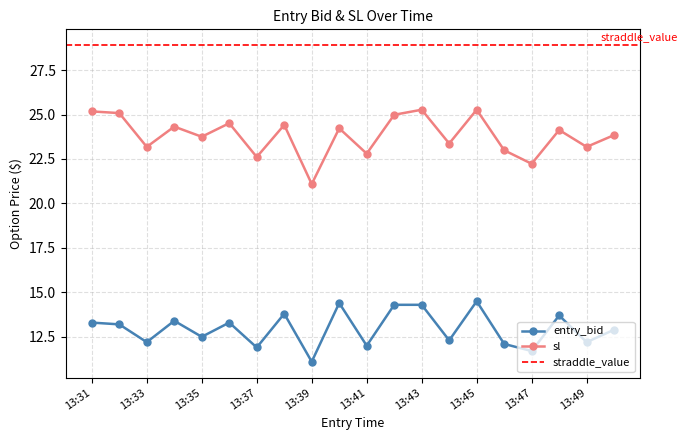

True or false: sl and entry_bid cross at least once.

False